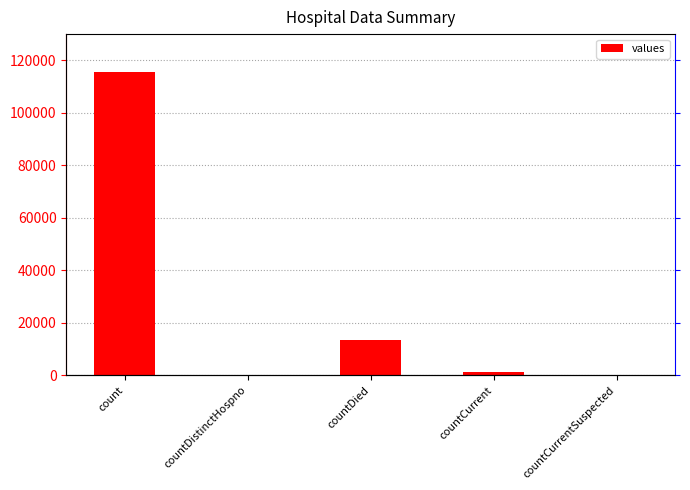

At which label is the value closest to 57689?

countDied